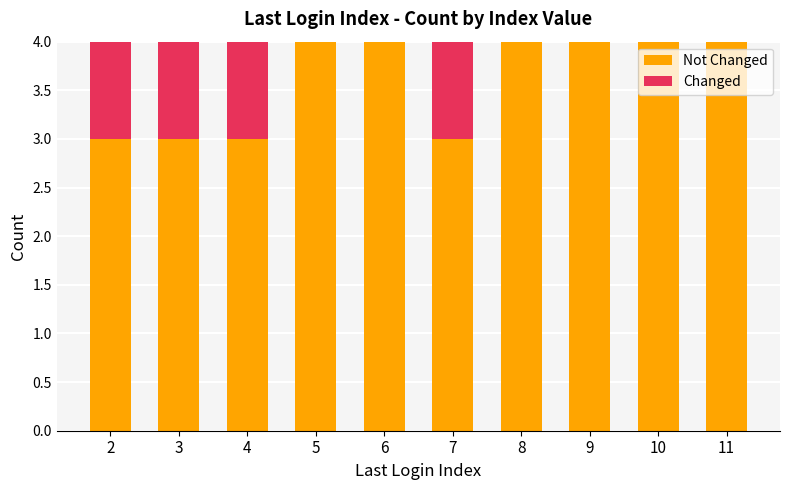

Are the bars grouped side by side (vs. stacked)?

No